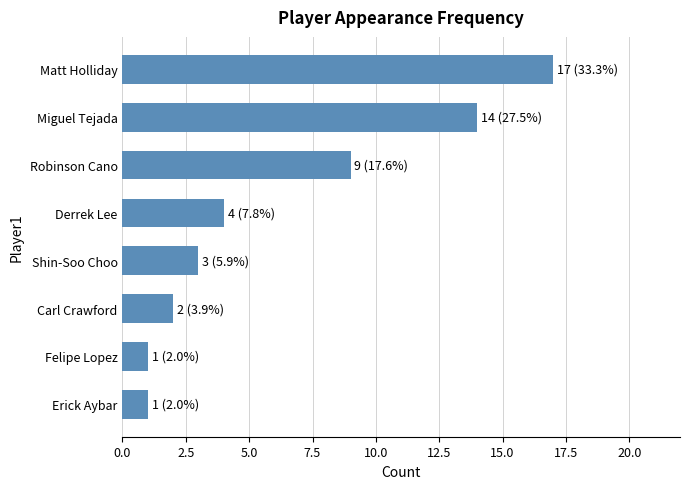

Is it true that the value at Shin-Soo Choo is 1?

False